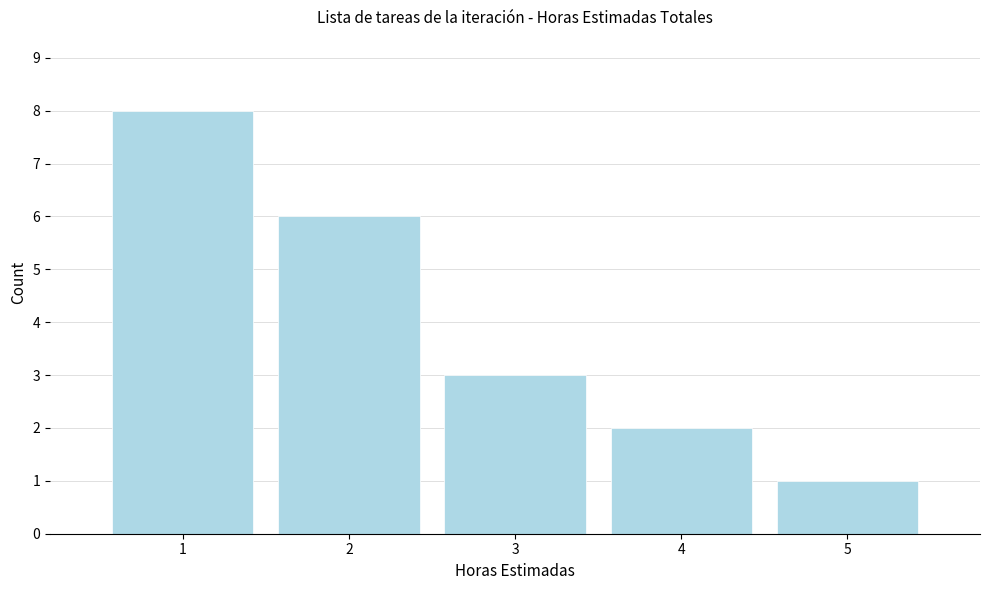

Reading right to left, extract all data points from this chart.

1	2	3	6	8